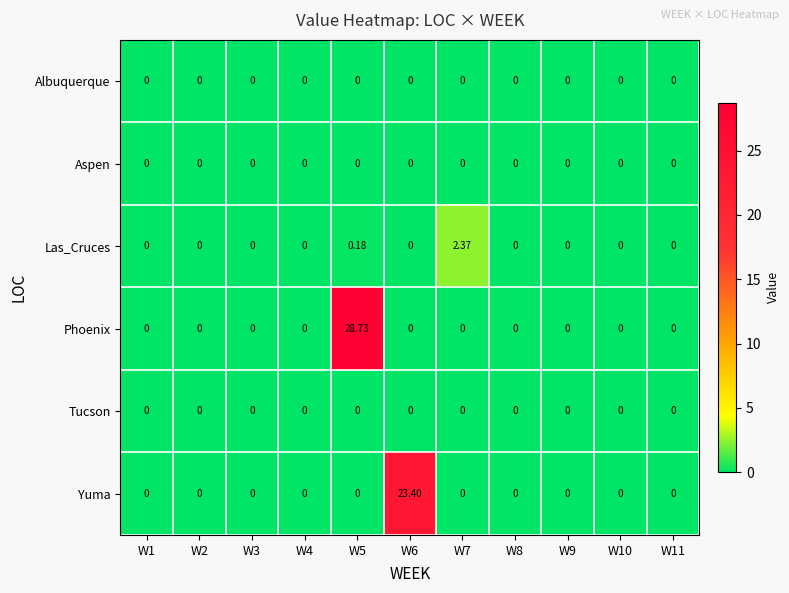

Which series changed the most between W6 and W8?

Yuma